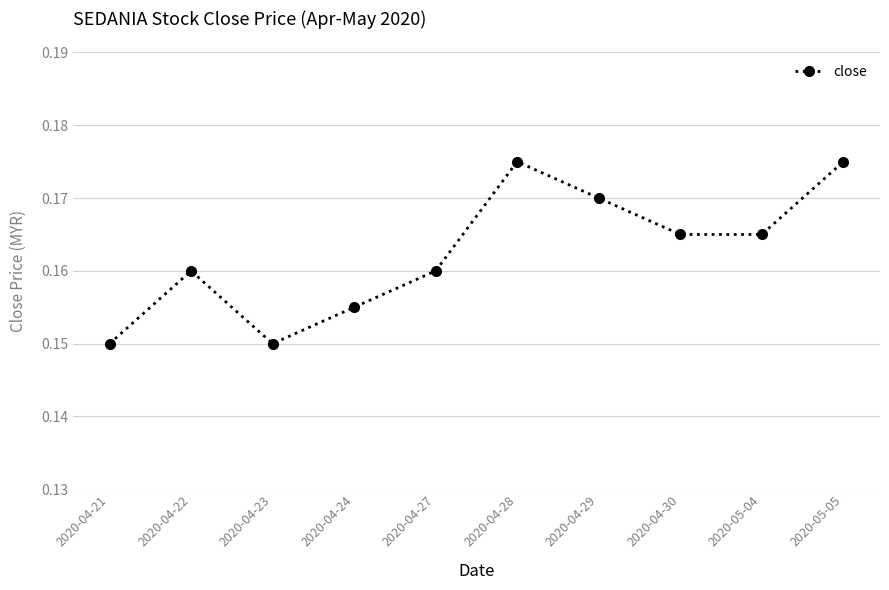

Which has a higher value, 2020-05-04 or 2020-05-05?

2020-05-05